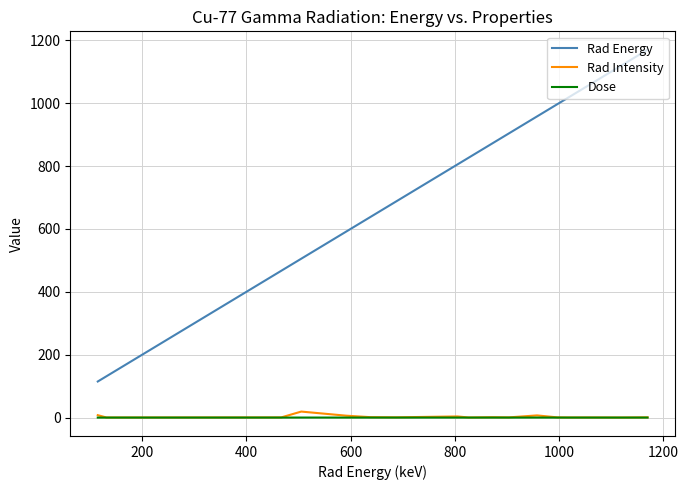

What is the maximum value for Rad Energy?

1169.8